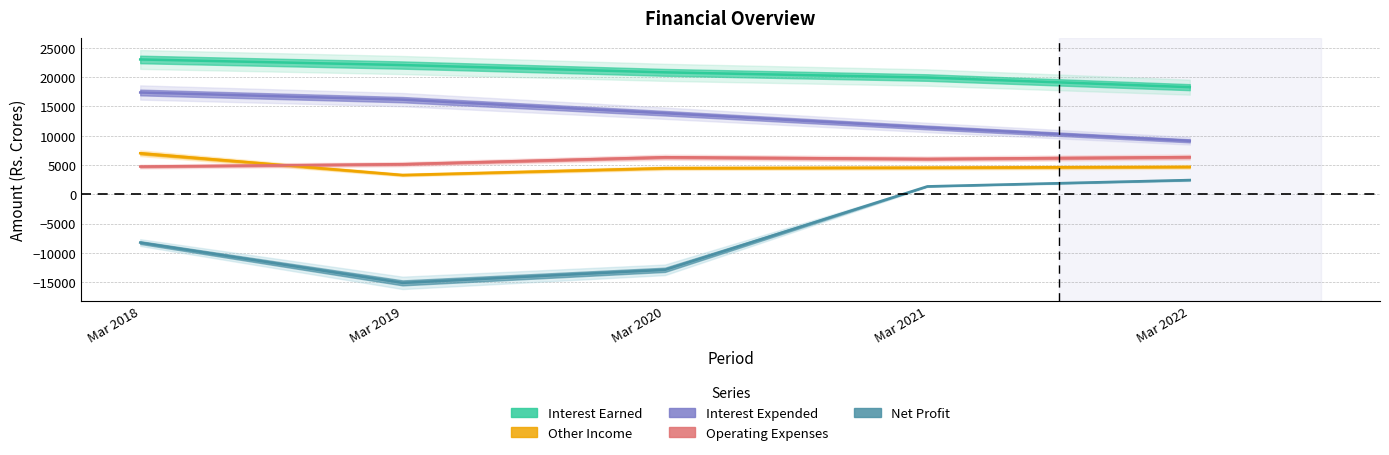

At which category is the sum across all series the highest?

Mar 2018